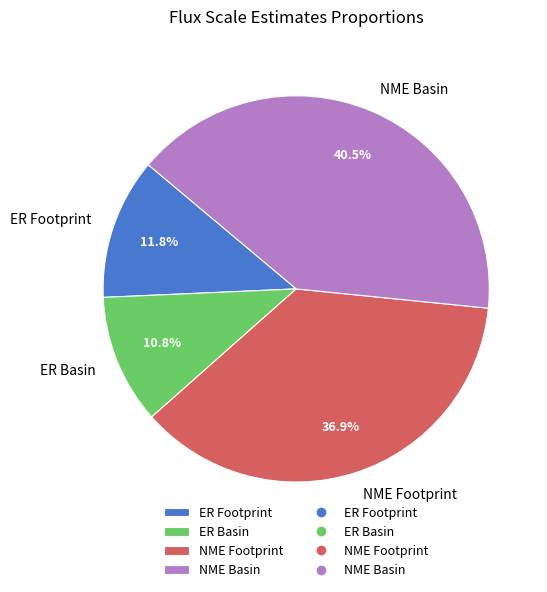

What is the ratio of the value at NME Basin to the value at ER Basin?

3.7